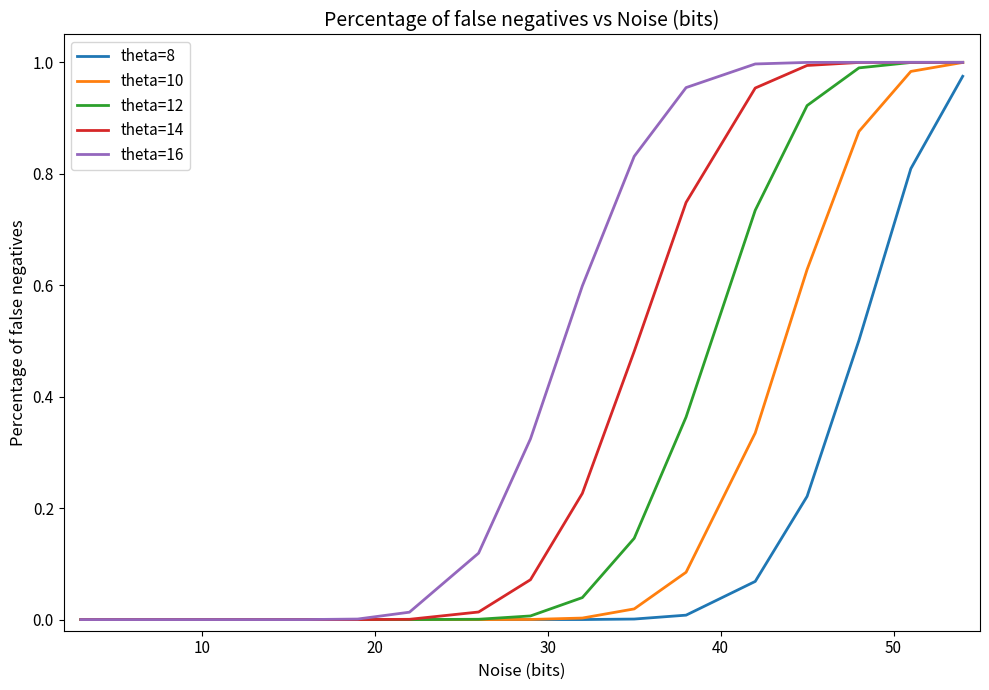

Rank the series by their average value, from highest to lowest.

theta=16, theta=14, theta=12, theta=10, theta=8